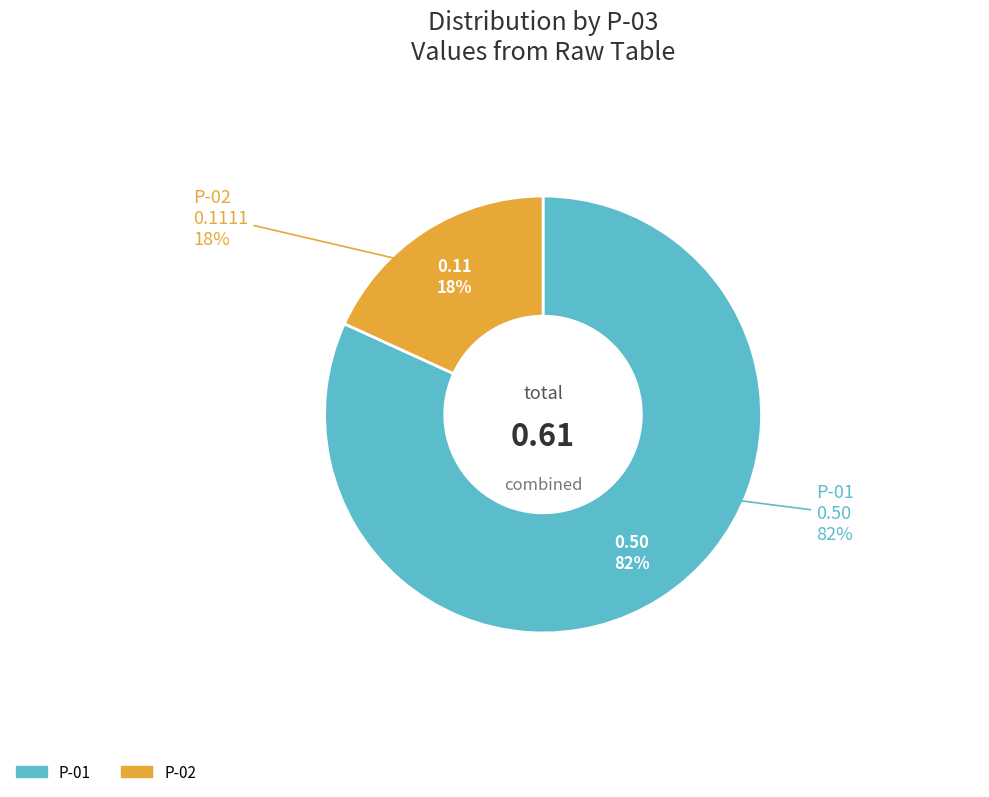

Which slice represents more than half of the pie?

P-01